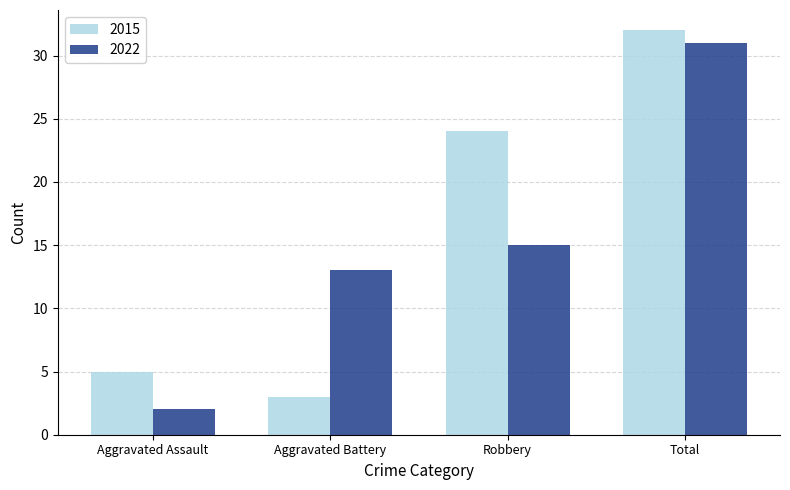

Which series changed the most between Aggravated Battery and Total?

2015